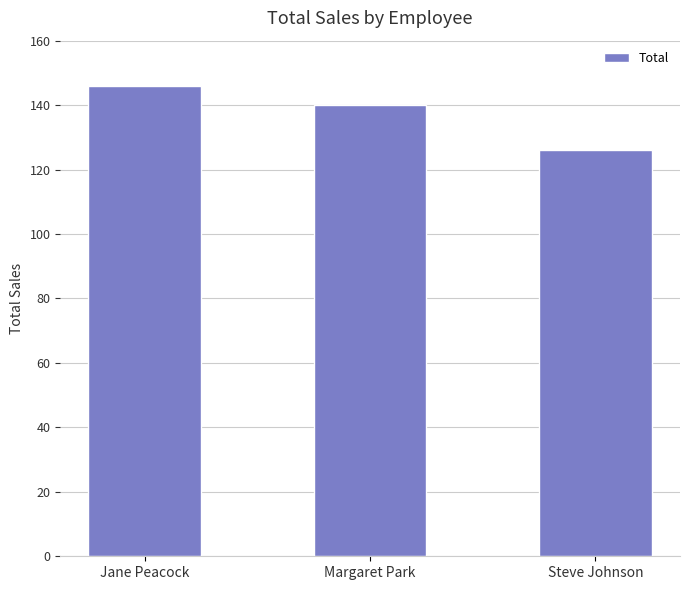

Which category has the lowest value across all series?

Steve Johnson